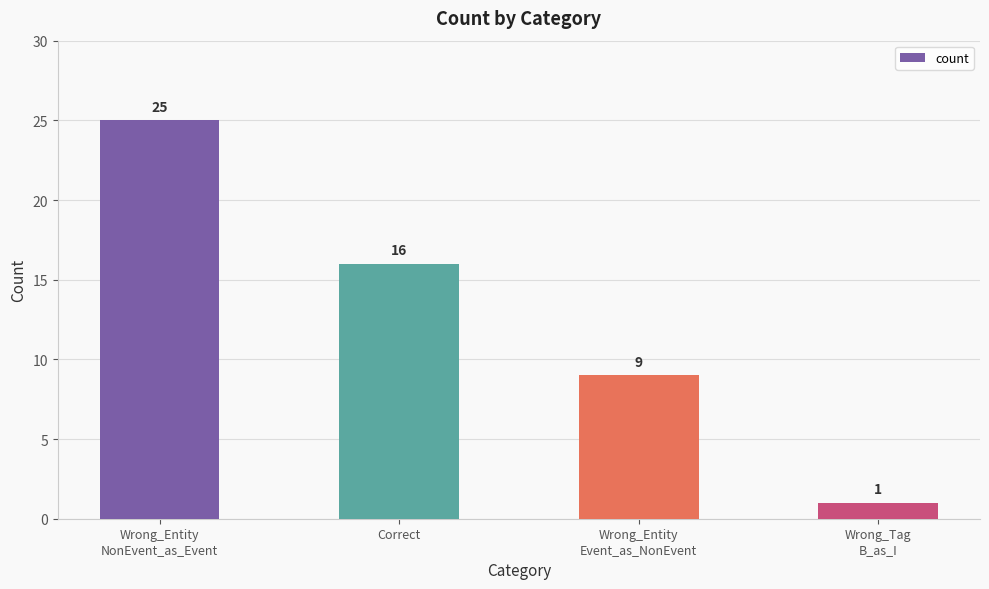

What position from the left is Wrong_Tag
B_as_I?

4